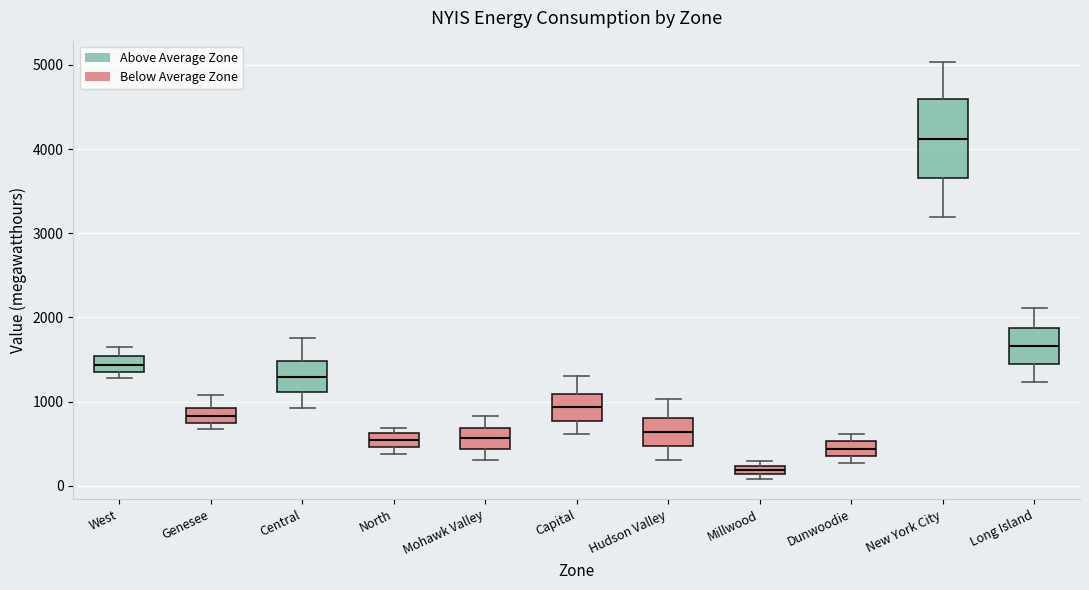

Which box's median line is the highest?

New York City